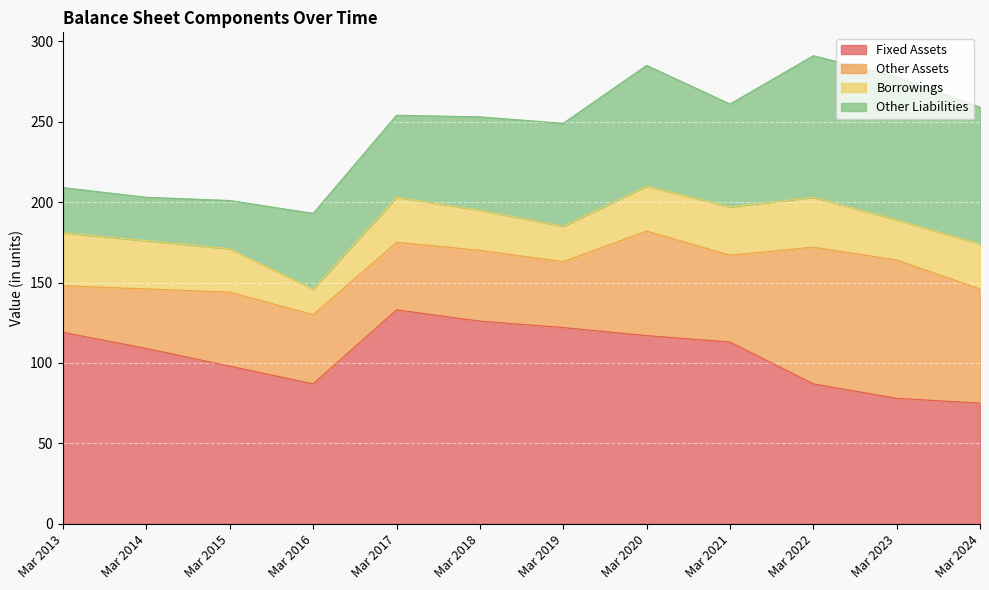

Which category has the lowest value across all series?

Mar 2016